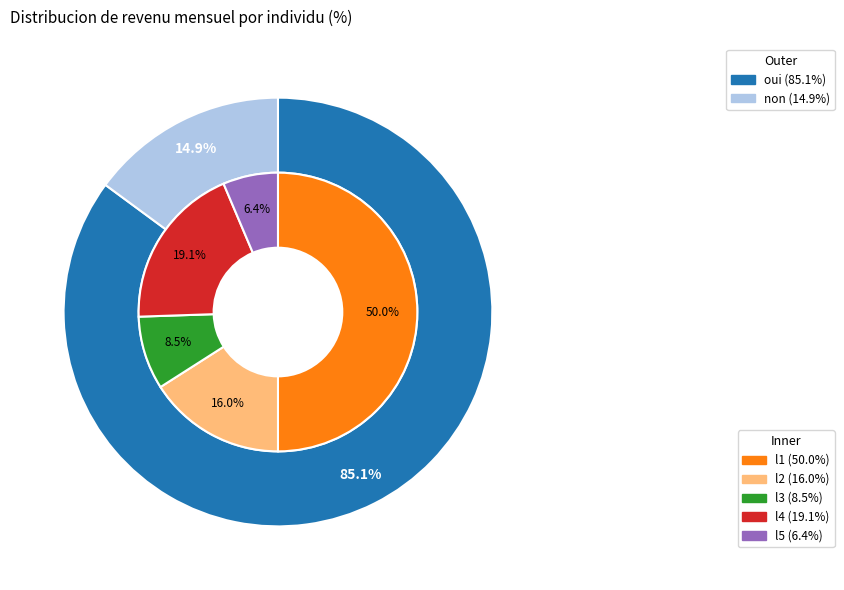

Approximately how many times larger is the value at l2 compared to l1?

0.3